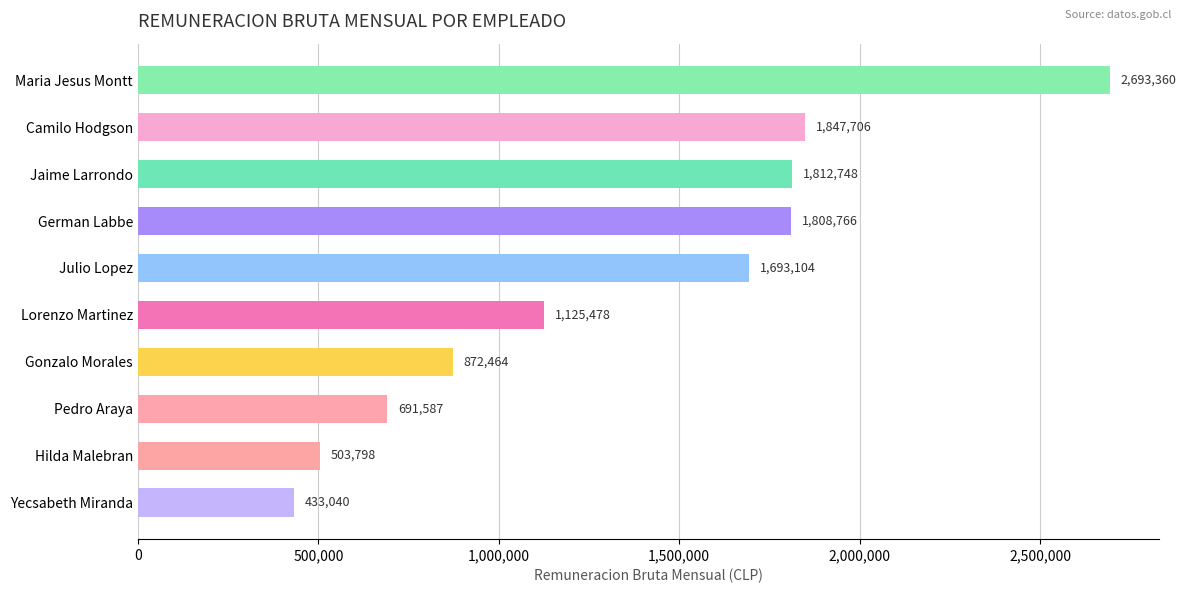

Reading top to bottom, list all the values displayed in this chart.

Maria Jesus Montt=2693360	Camilo Hodgson=1847706	Jaime Larrondo=1812748	German Labbe=1808766	Julio Lopez=1693104	Lorenzo Martinez=1125478	Gonzalo Morales=872464	Pedro Araya=691587	Hilda Malebran=503798	Yecsabeth Miranda=433040